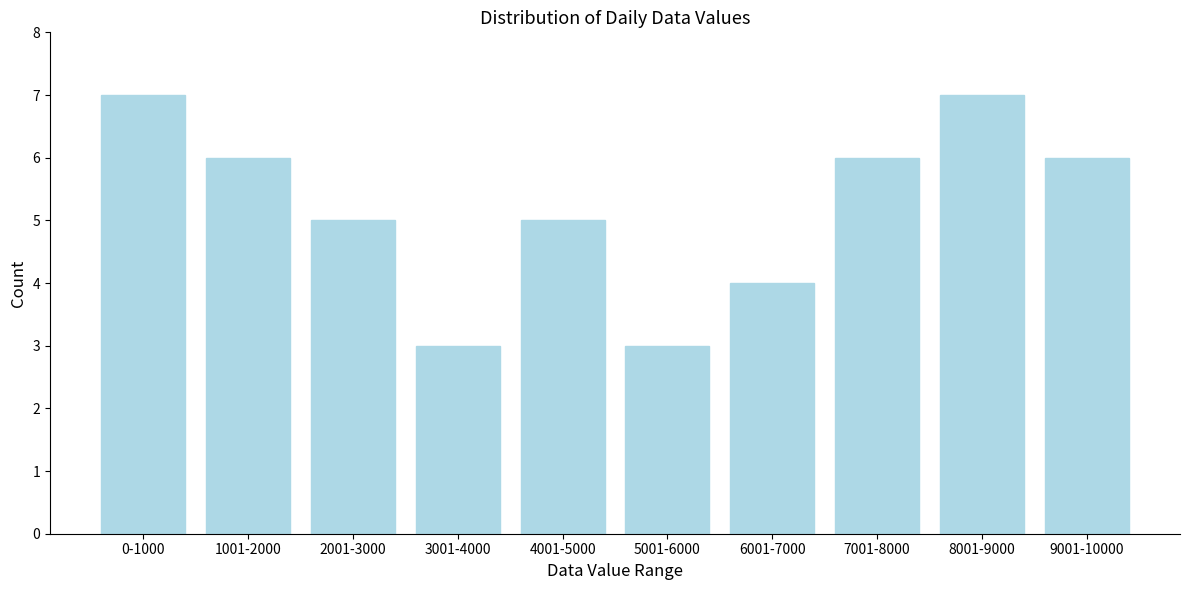

Reading left to right, extract all data points from this chart.

0-1000=7	1001-2000=6	2001-3000=5	3001-4000=3	4001-5000=5	5001-6000=3	6001-7000=4	7001-8000=6	8001-9000=7	9001-10000=6